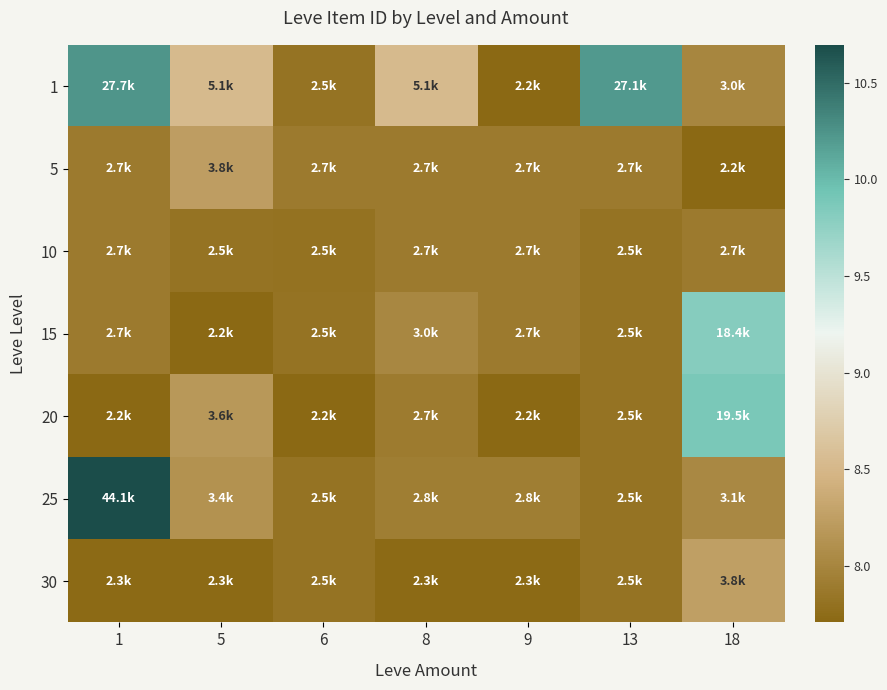

Reading left to right, list all the values displayed in this chart.

1: 1=10.2	5=8.5	6=7.8	8=8.5	9=7.7	13=10.2	18=8.0
5: 1=7.9	5=8.2	6=7.9	8=7.9	9=7.9	13=7.9	18=7.7
10: 1=7.9	5=7.8	6=7.8	8=7.9	9=7.9	13=7.8	18=7.9
15: 1=7.9	5=7.7	6=7.8	8=8.0	9=7.9	13=7.8	18=9.8
20: 1=7.7	5=8.2	6=7.7	8=7.9	9=7.7	13=7.8	18=9.9
25: 1=10.7	5=8.1	6=7.8	8=7.9	9=7.9	13=7.8	18=8.0
30: 1=7.7	5=7.7	6=7.8	8=7.7	9=7.7	13=7.8	18=8.3